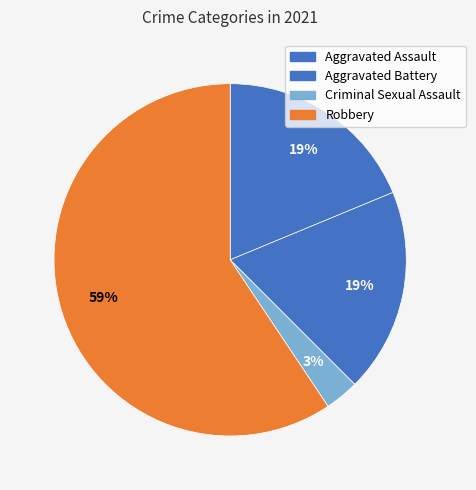

Which category has the biggest portion of the pie?

Robbery